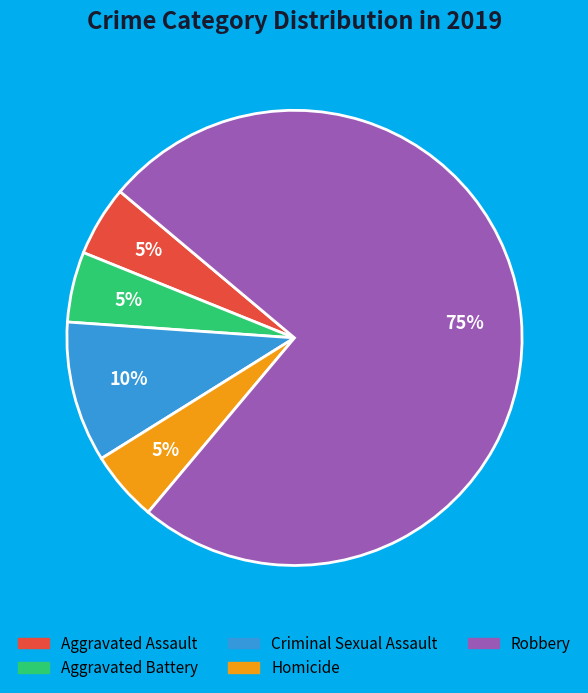

To the nearest percent, what percentage of the pie is Criminal Sexual Assault?

10%